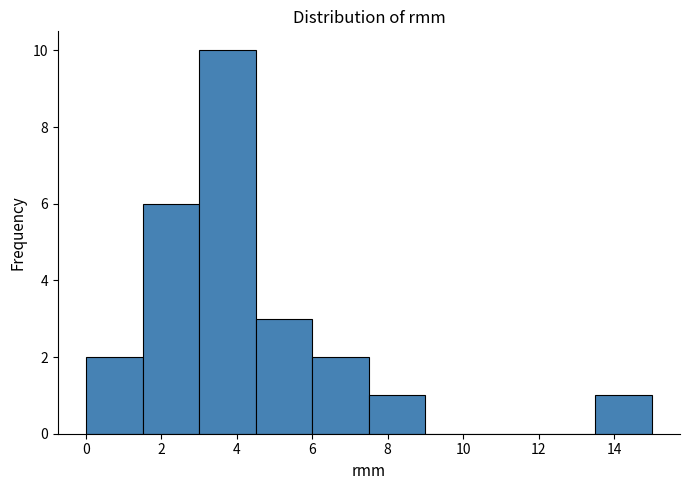

Reading left to right, transcribe this chart: for each bar, give the range it covers on the x-axis and its height. Neither the bar edges nor the heights are printed on the chart, so give them approximately, as read against the axes.

0.0 to 1.5: 2
1.5 to 3.0: 6
3.0 to 4.5: 10
4.5 to 6.0: 3
6.0 to 7.5: 2
7.5 to 9.0: 1
9.0 to 10.5: 0
10.5 to 12.0: 0
12.0 to 13.5: 0
13.5 to 15.0: 1